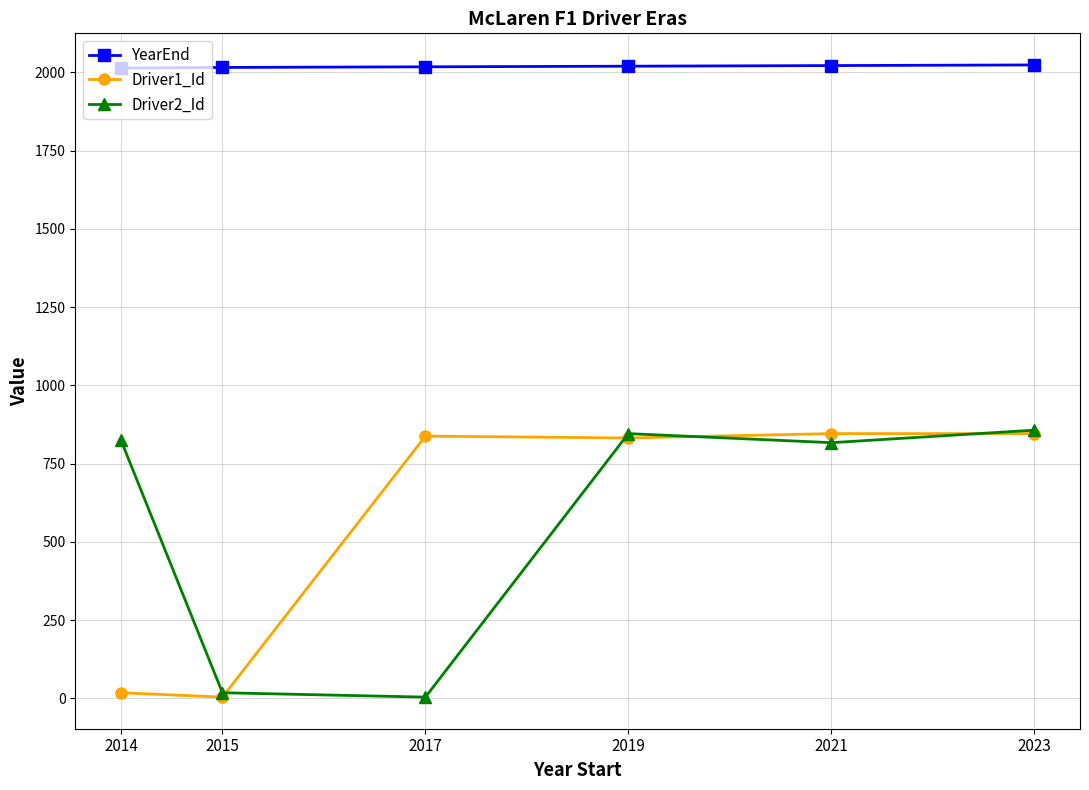

What is the value of the Driver1_Id point at the 1st from the left?

18